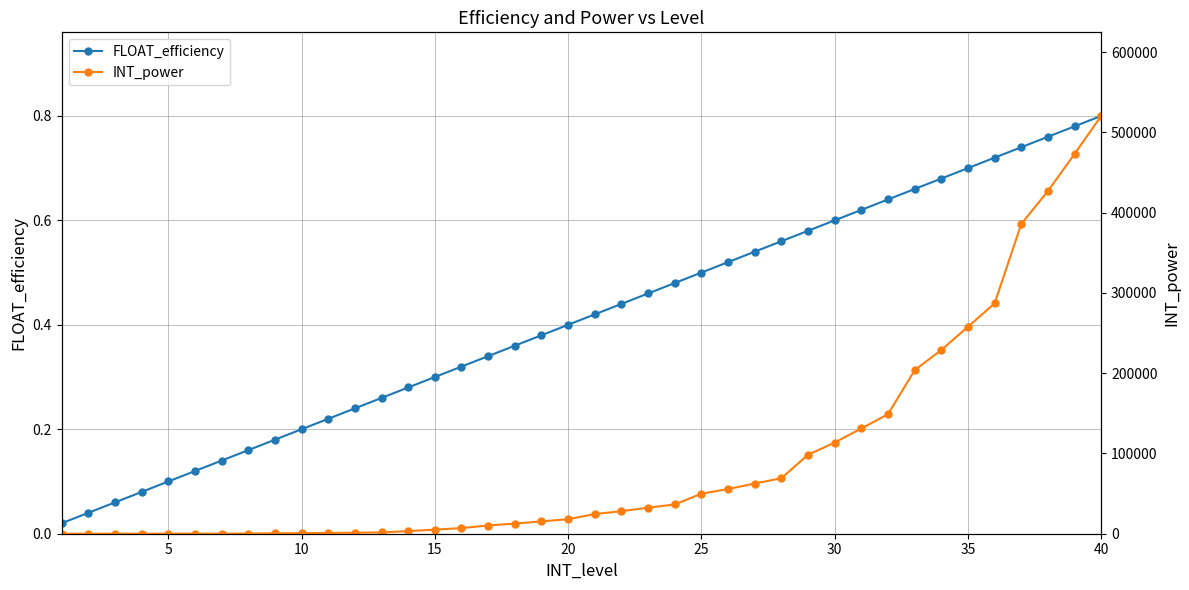

Reading left to right, transcribe all the data shown in this chart.

FLOAT_efficiency: 0.0	0.0	0.1	0.1	0.1	0.1	0.1	0.2	0.2	0.2	0.2	0.2	0.3	0.3	0.3	0.3	0.3	0.4	0.4	0.4	0.4	0.4	0.5	0.5	0.5	0.5	0.5	0.6	0.6	0.6	0.6	0.6	0.7	0.7	0.7	0.7	0.7	0.8	0.8	0.8
INT_power: 40.0	50.0	60.0	70.0	80.0	100.0	140.0	240.0	480.0	710.0	980.0	1230.0	1620.0	3260.0	5070.0	7010.0	10240.0	12600.0	15390.0	18050.0	24510.0	28090.0	32420.0	36480.0	49820.0	55610.0	62560.0	69130.0	98380.0	113560.0	131160.0	148810.0	203670.0	228860.0	257790.0	286920.0	385840.0	426820.0	473190.0	520490.0